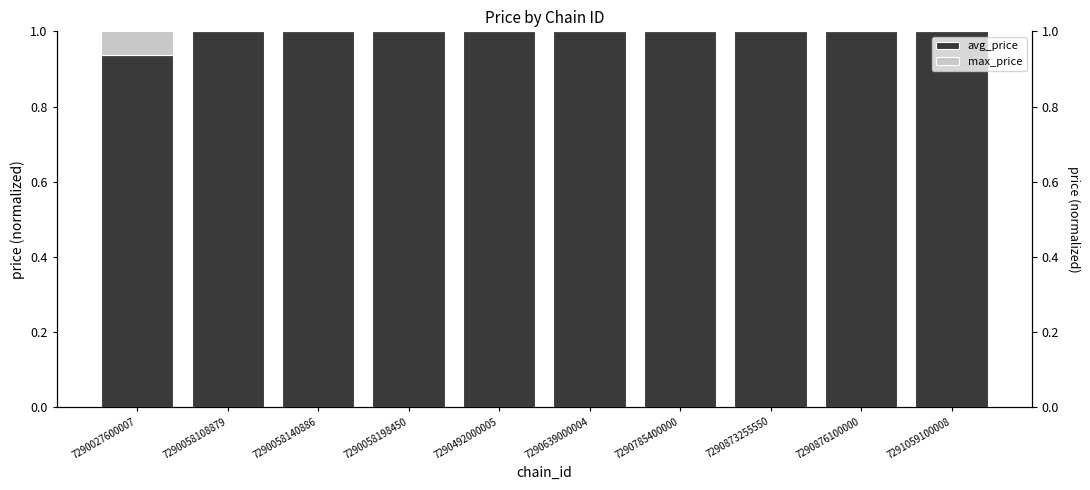

Which series changed the most between 7290058108879 and 7290639000004?

avg_price